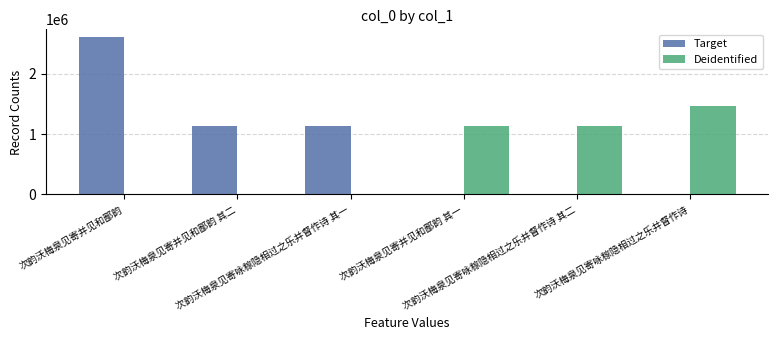

What is the maximum value for Target?

2607485